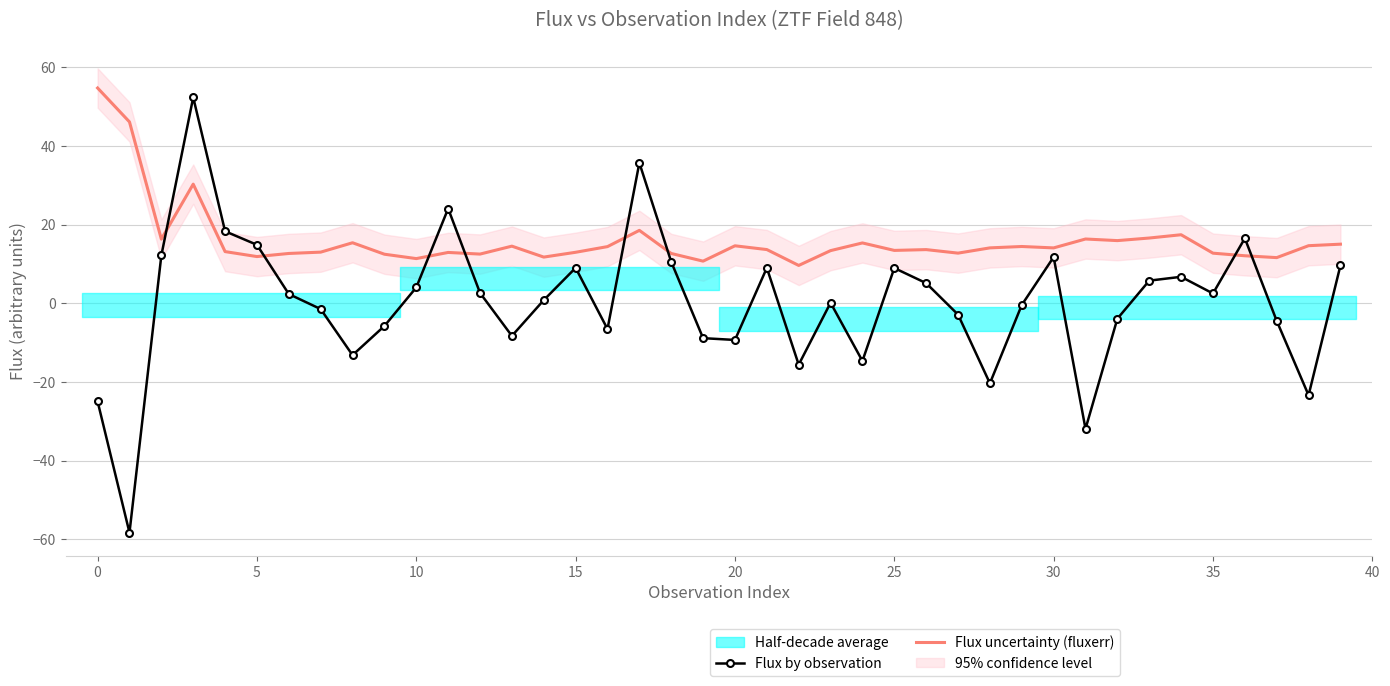

True or false: Flux by observation has a value of 9.0 at 15.

True